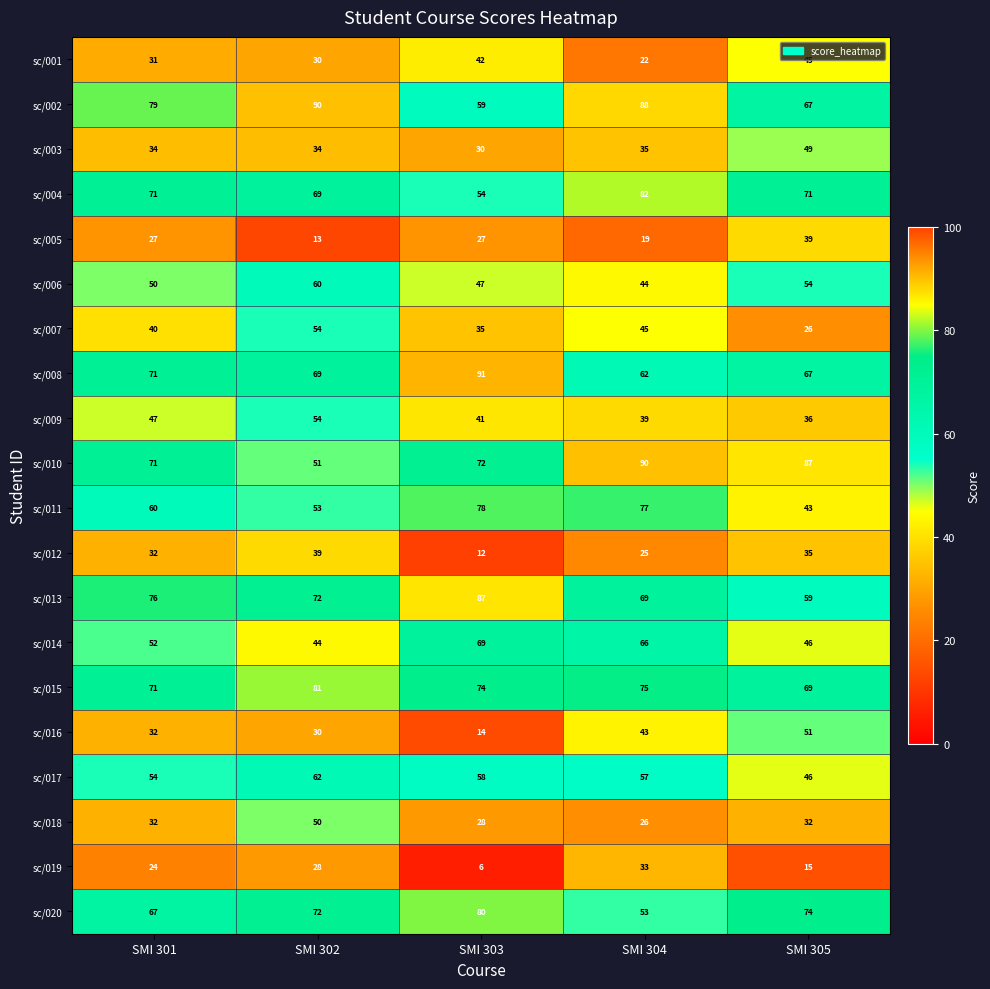

Rank the categories by sc/009 value from highest to lowest.

SMI 302, SMI 301, SMI 303, SMI 304, SMI 305